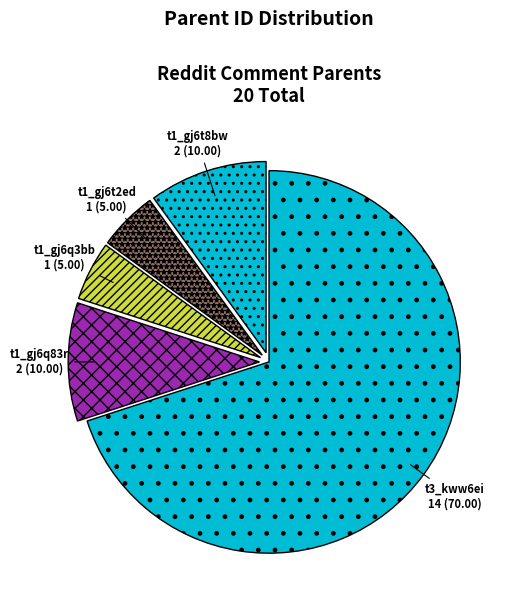

What is the largest slice in the pie chart?

t3_kww6ei